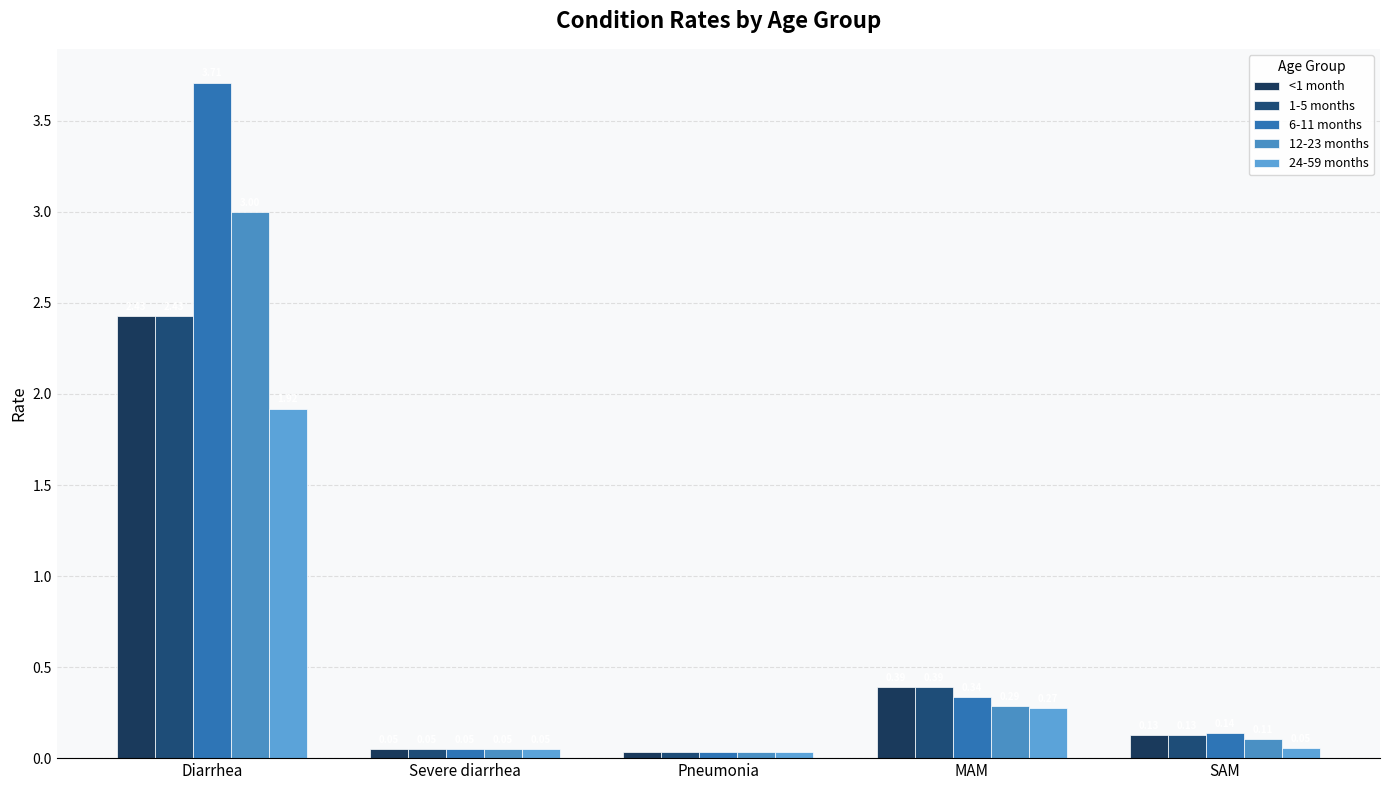

Does the chart contain any negative values?

No